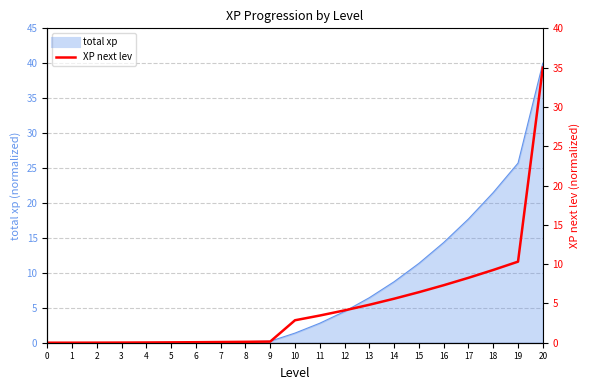

What is the difference between the second highest and second lowest values?

10.3